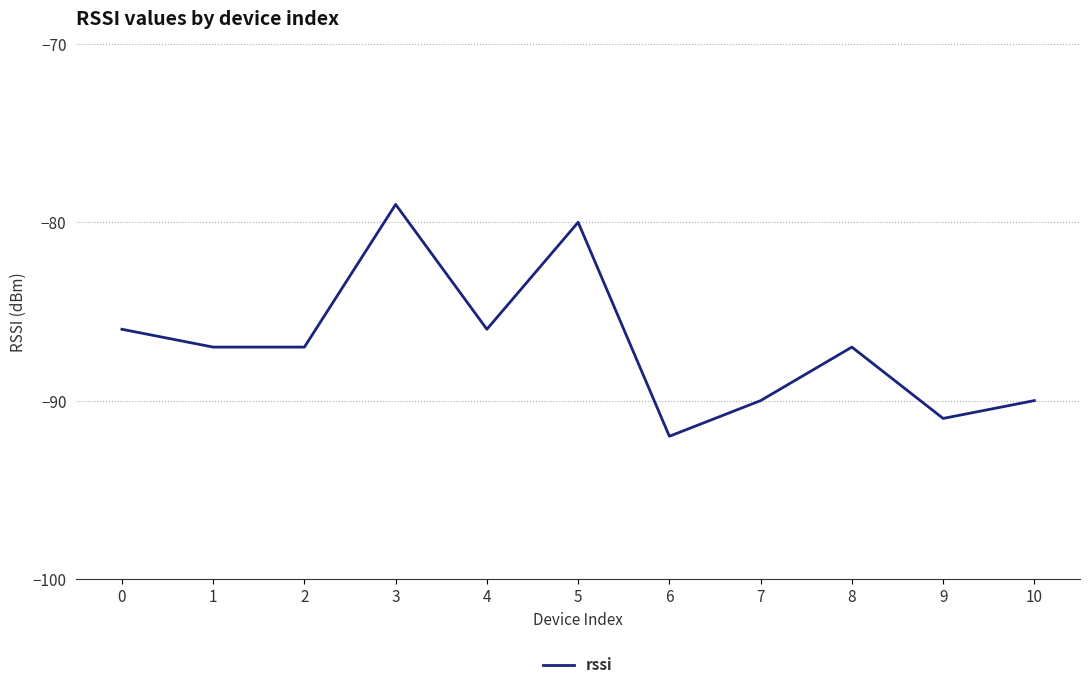

Does the chart display data point markers on the line(s)?

No